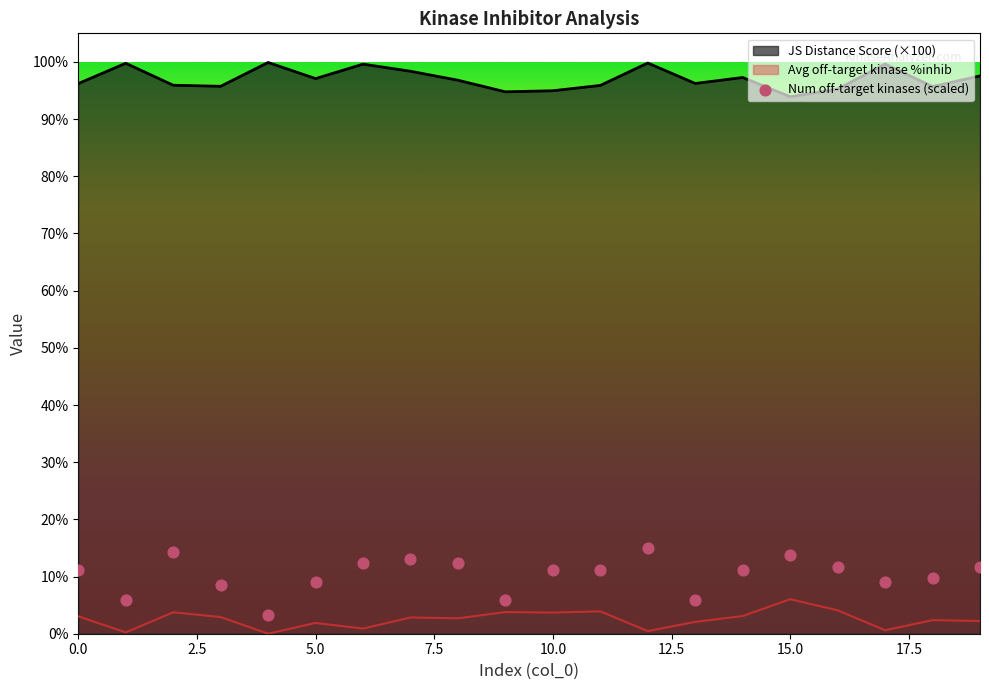

Which series has the largest Y range (max minus min)?

Number of off-target kinases